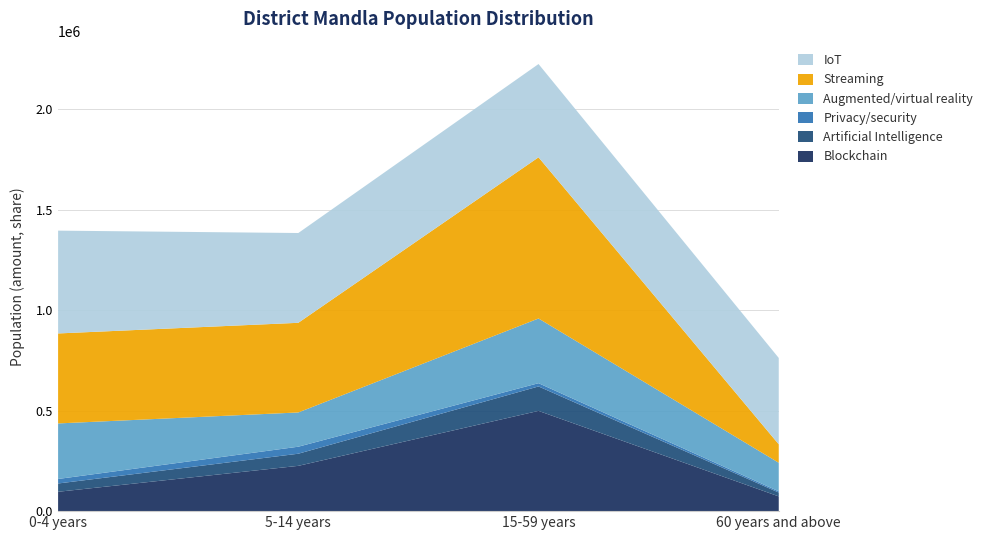

Reading left to right, what are all the values shown in this chart?

Blockchain: 96354	225471	499062	73349
Artificial Intelligence: 41305	60369	121692	19150
Privacy/security: 22460	34930	16176	6101
Augmented/virtual reality: 276499	170499	322151	142246
Streaming: 447956	446280	802322	91914
IoT: 511798	446998	464397	429839